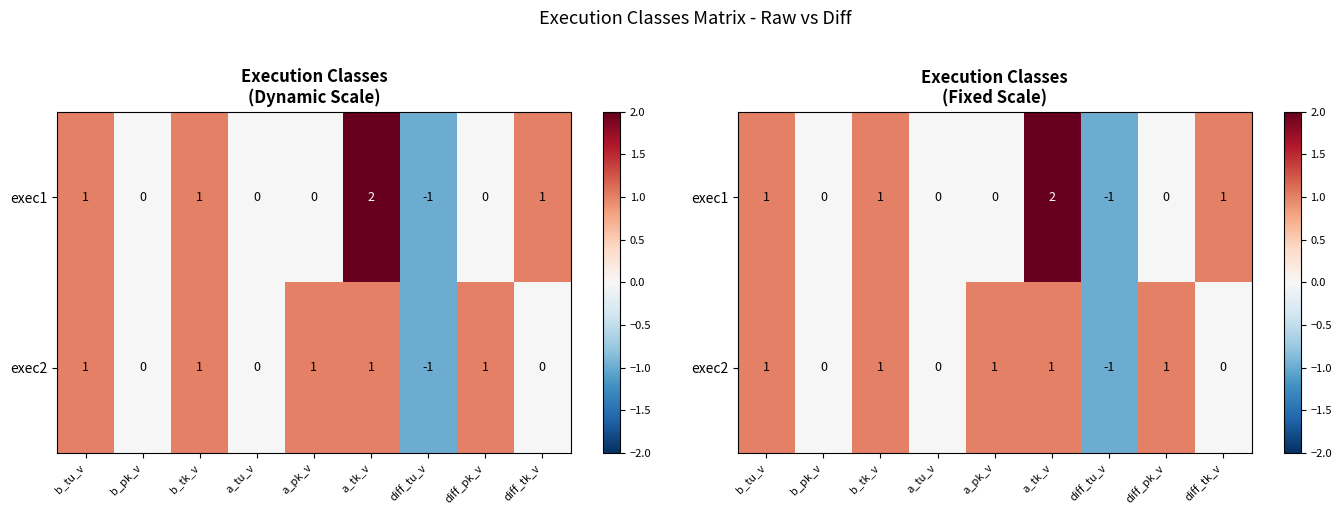

At which label does exec2 reach its peak?

b_tu_v